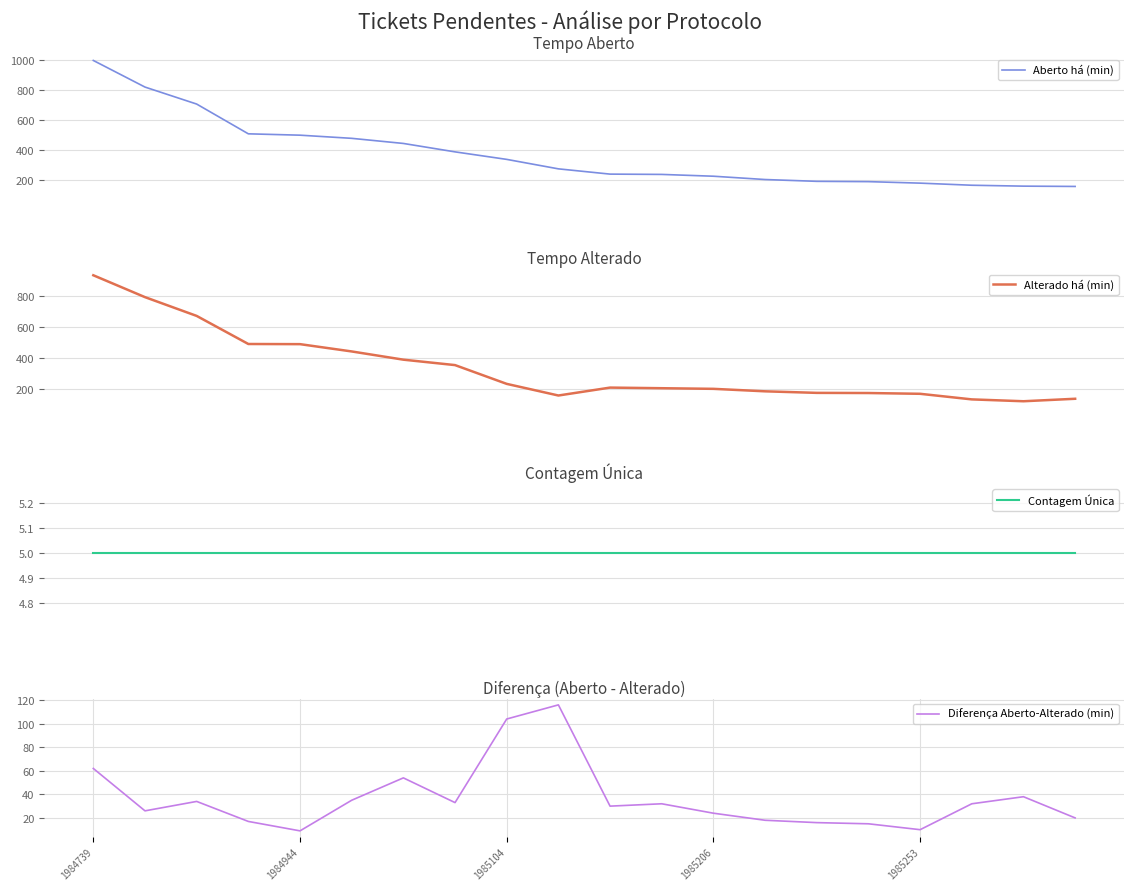

True or false: Diferença Aberto-Alterado (min) has a value of 104 at 1985104.

True